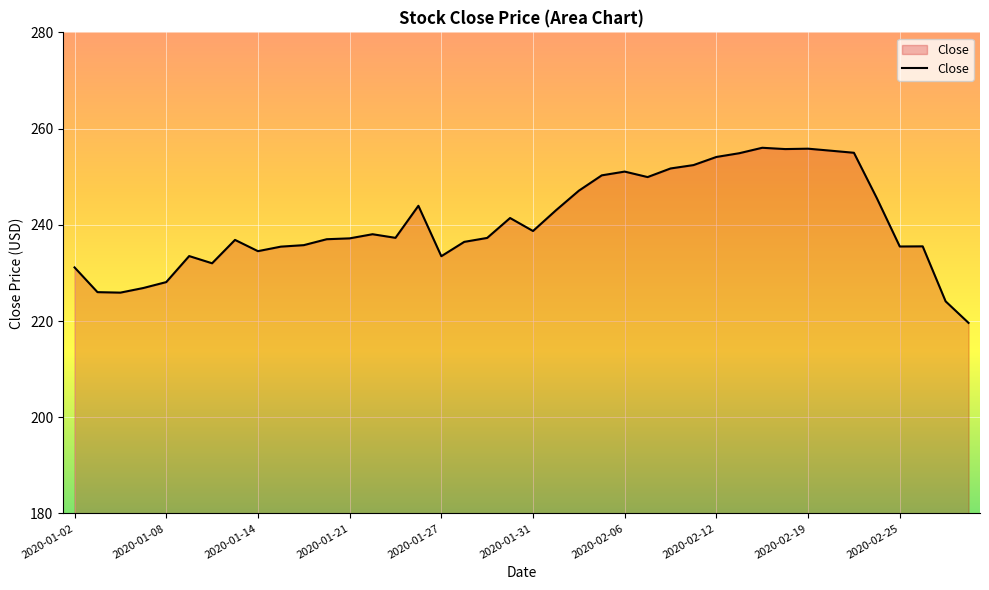

What is the difference between the maximum and minimum values?

36.4